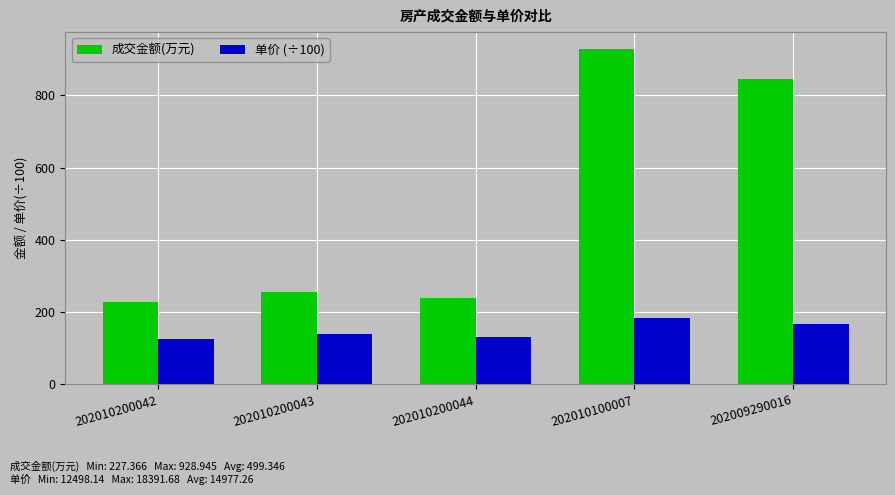

At which category does the chart reach its peak across all series?

202010100007